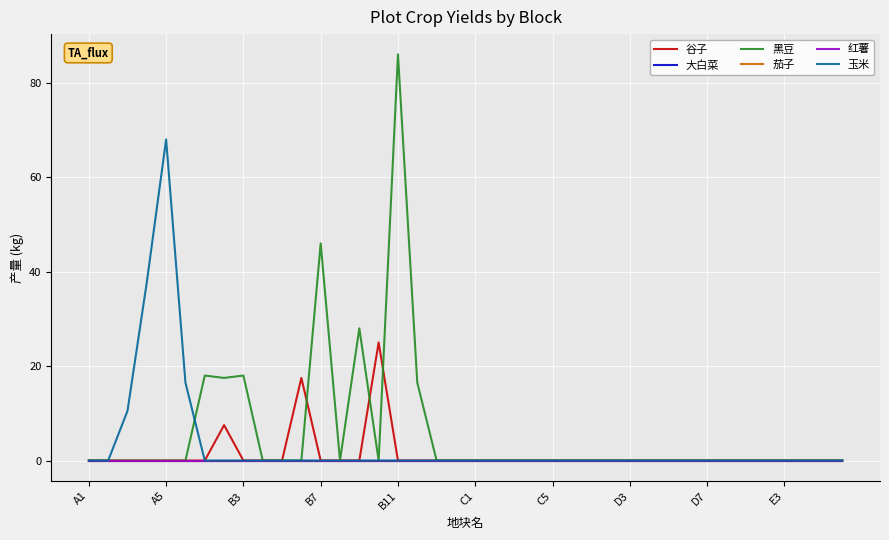

True or false: 谷子 and 大白菜 intersect in this chart.

False